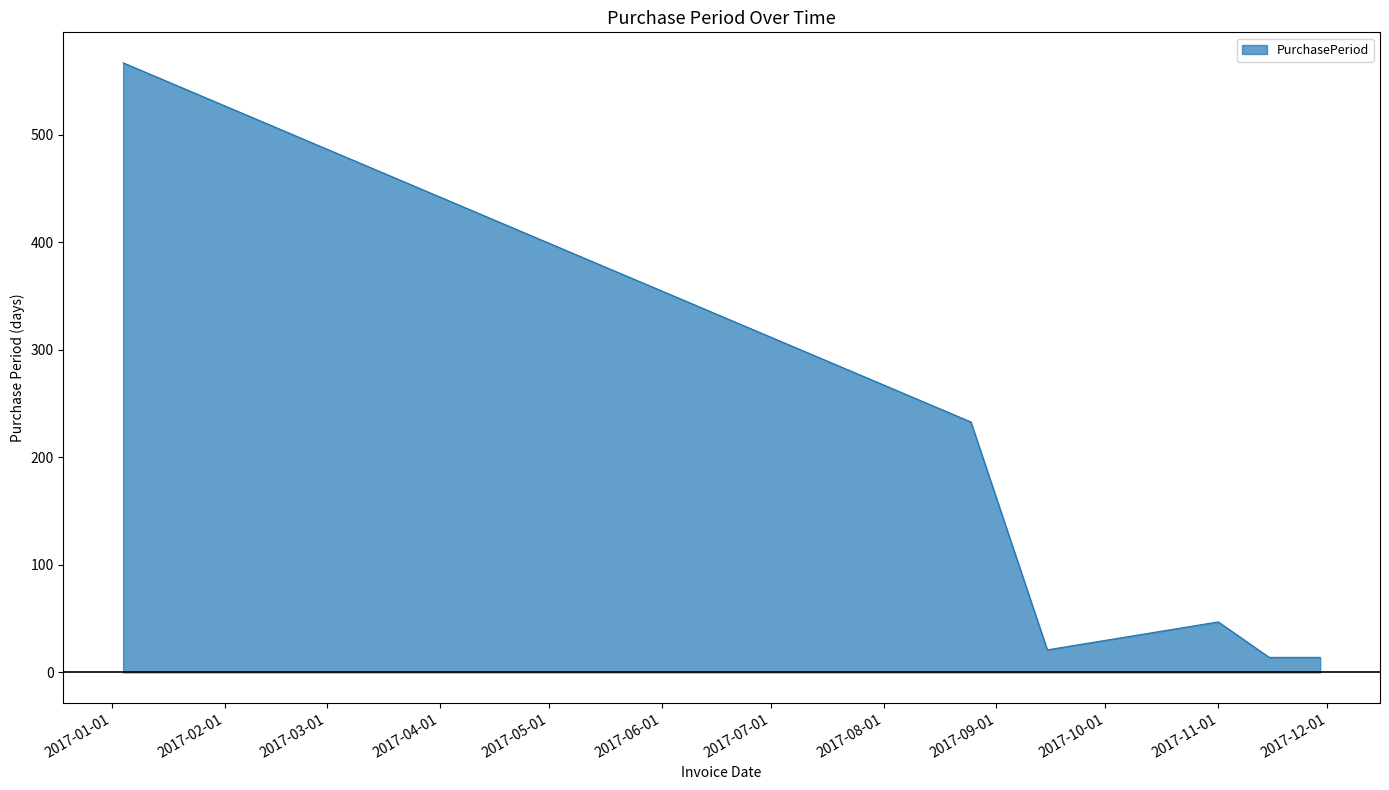

What is the average value?

149